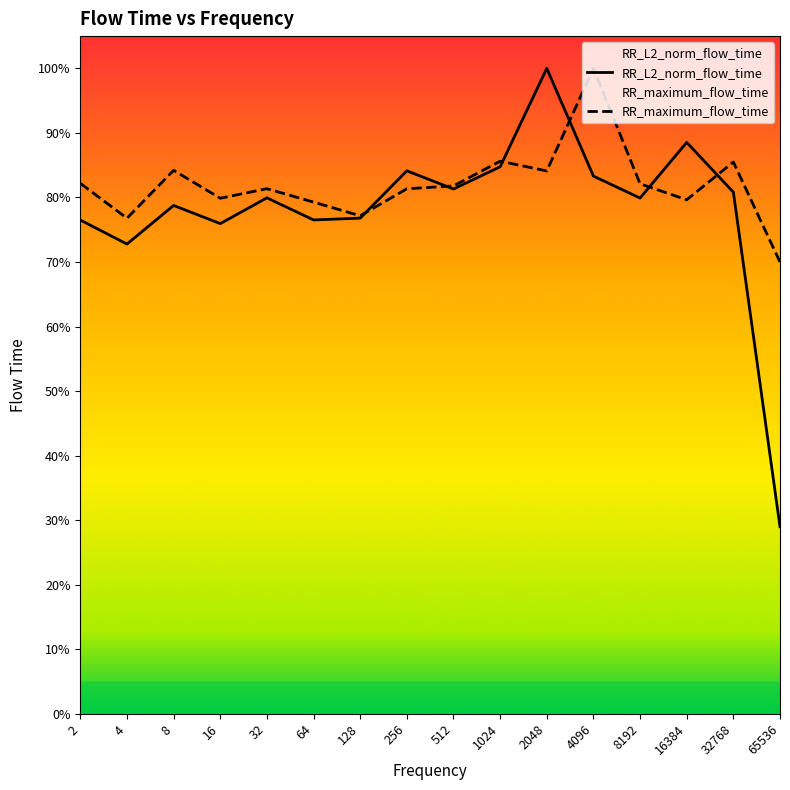

What is the value of the RR_L2_norm_flow_time point at the 8th from the left?

0.8